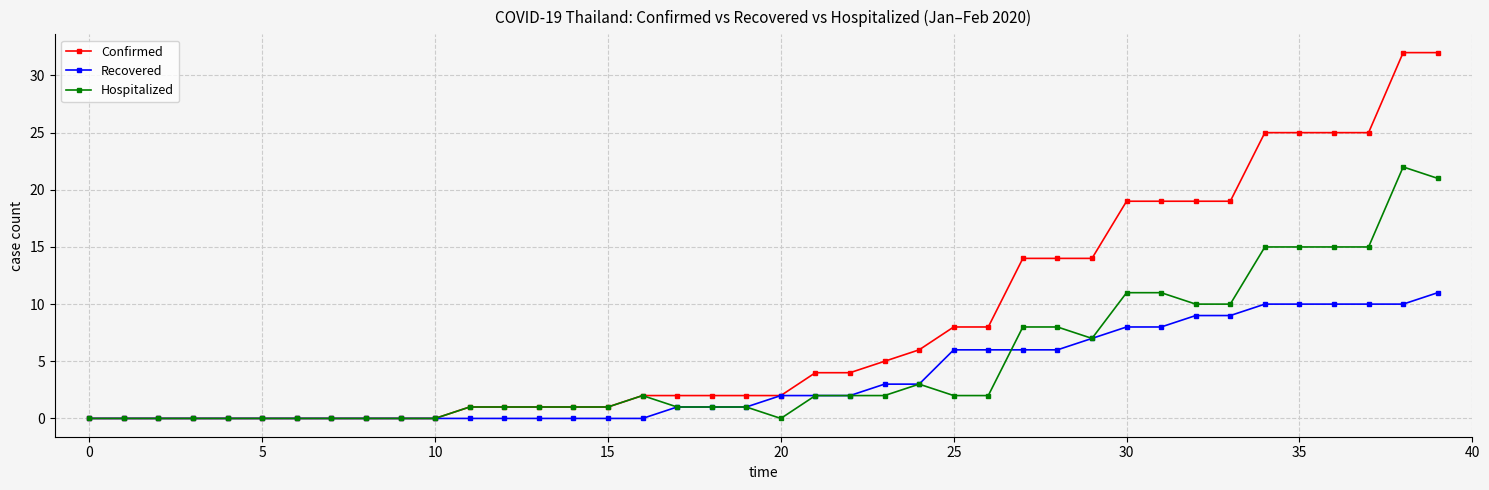

Which series has the widest spread of values?

Confirmed